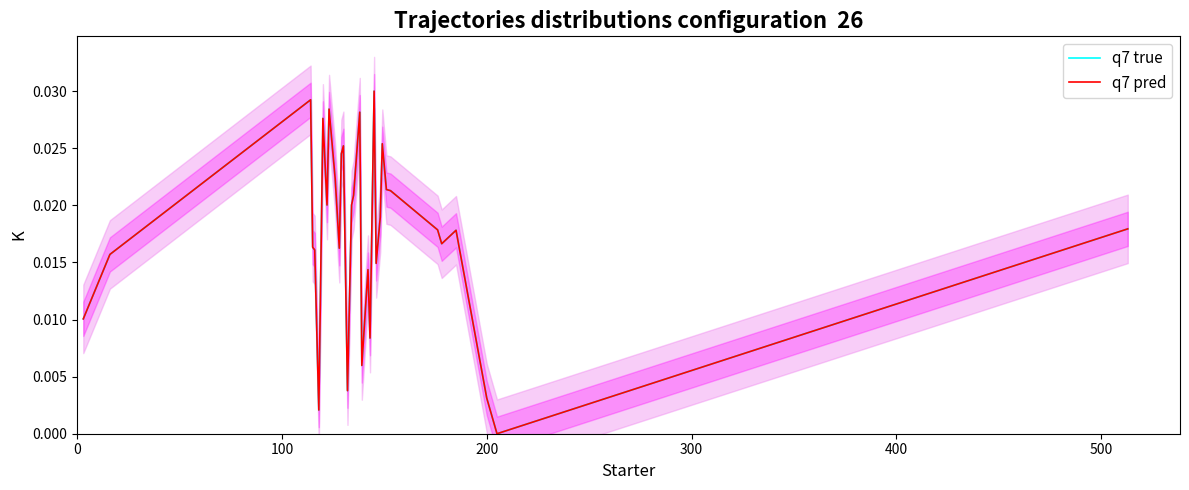

True or false: q7 true and q7 pred cross at least once.

False